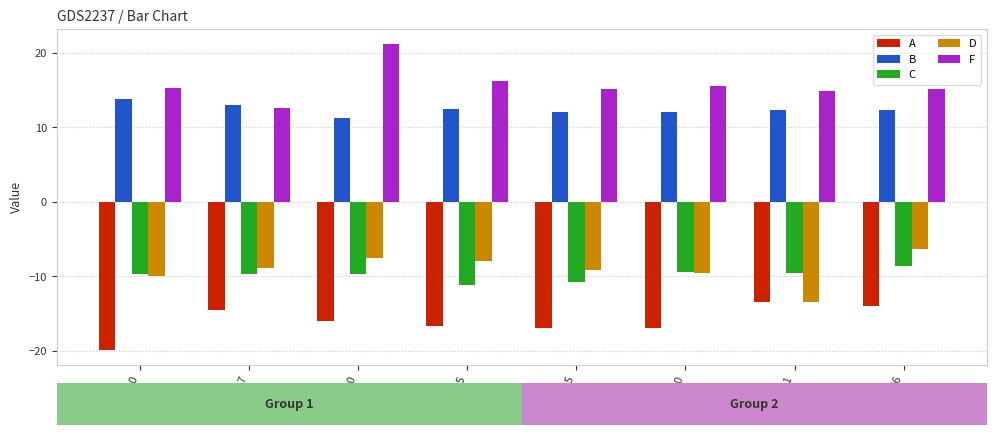

What are all the series names shown in the legend?

A, B, C, D, F